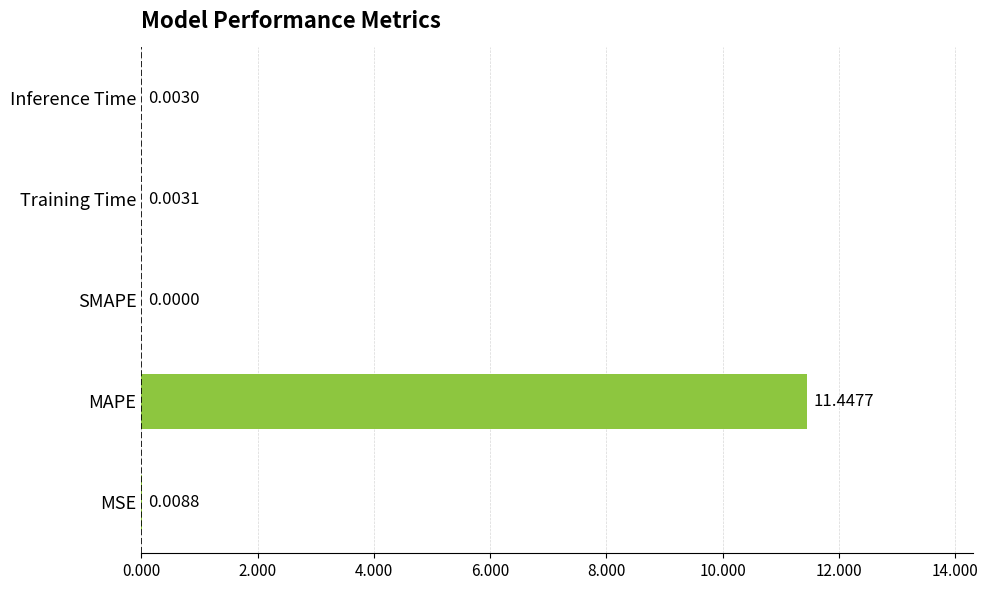

At which label is the value closest to 5?

MSE